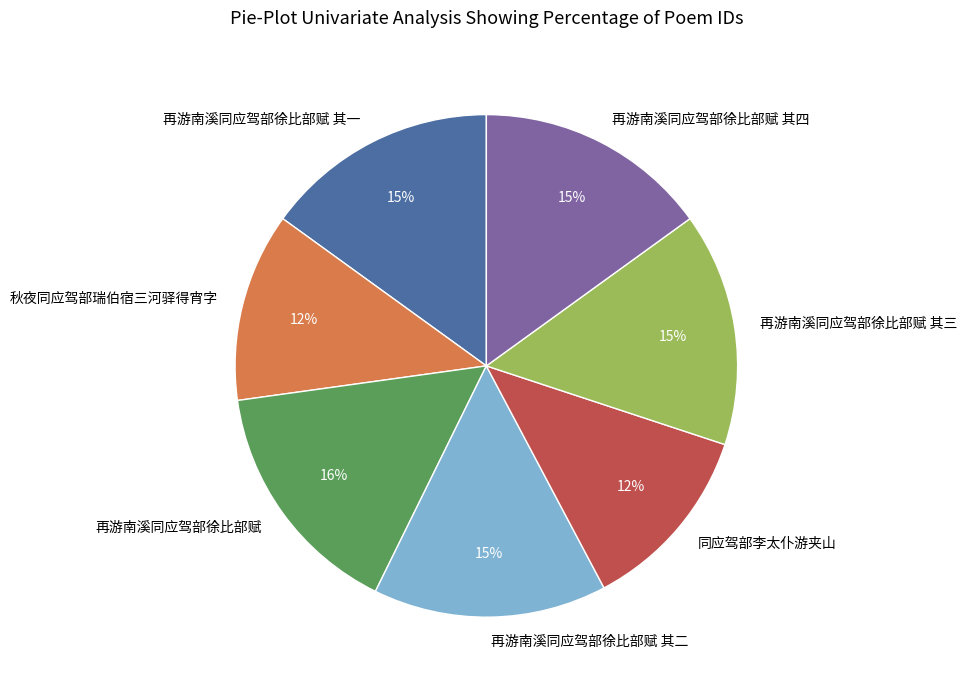

Do 再游南溪同应驾部徐比部赋 其一 and 同应驾部李太仆游夹山 together represent more than half of the pie?

No